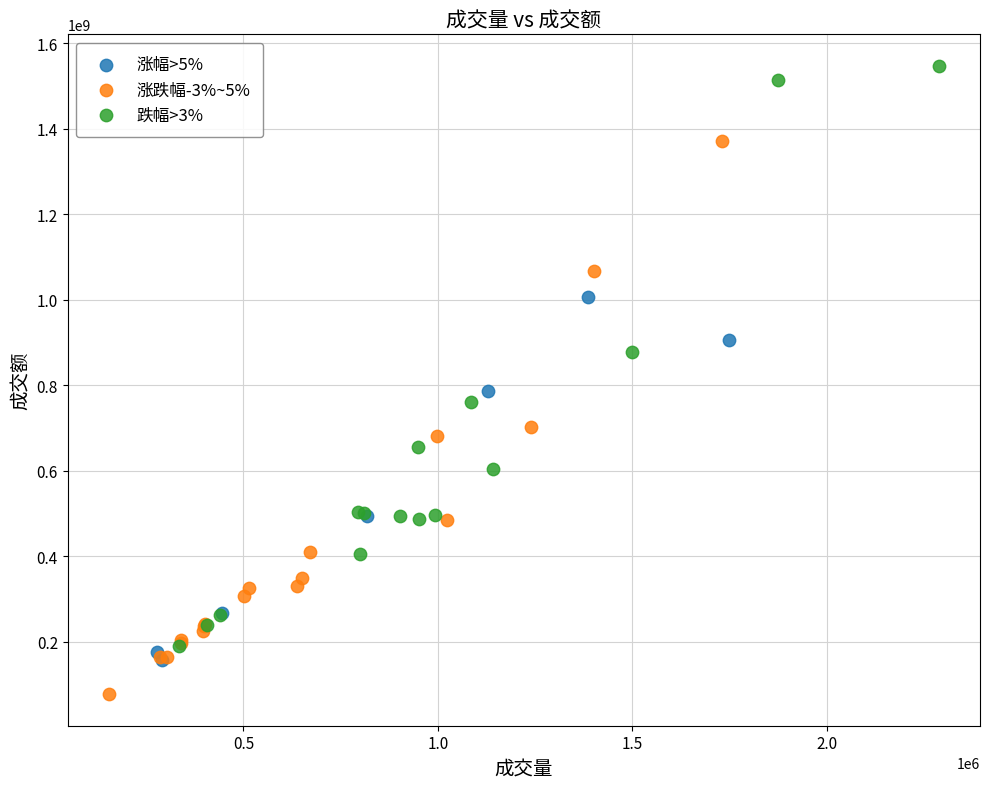

Which series reaches the minimum Y coordinate?

涨跌幅-3%~5%